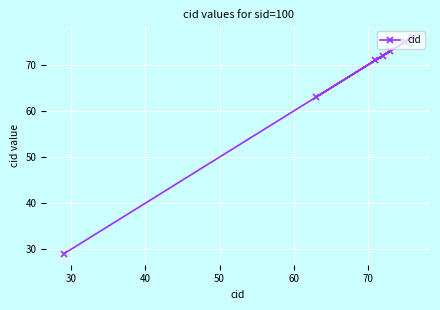

What is the value of the 6th point from the left?

75